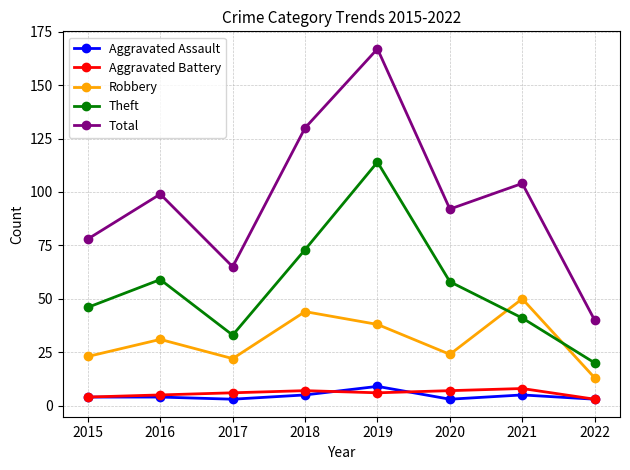

What is the approximate value of Aggravated Assault at 2015?

4